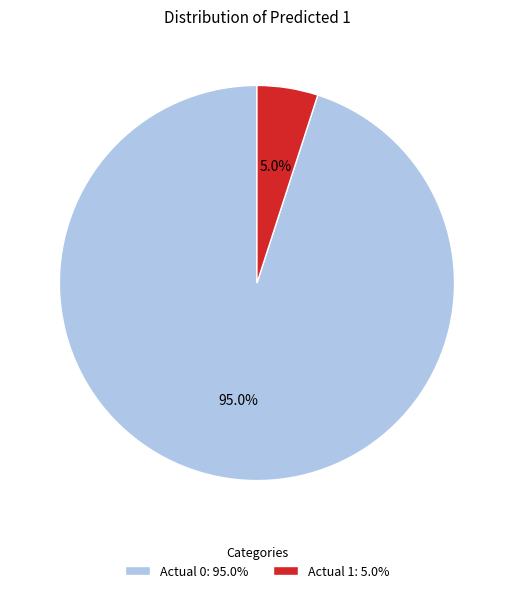

How many slices are in this pie chart?

2